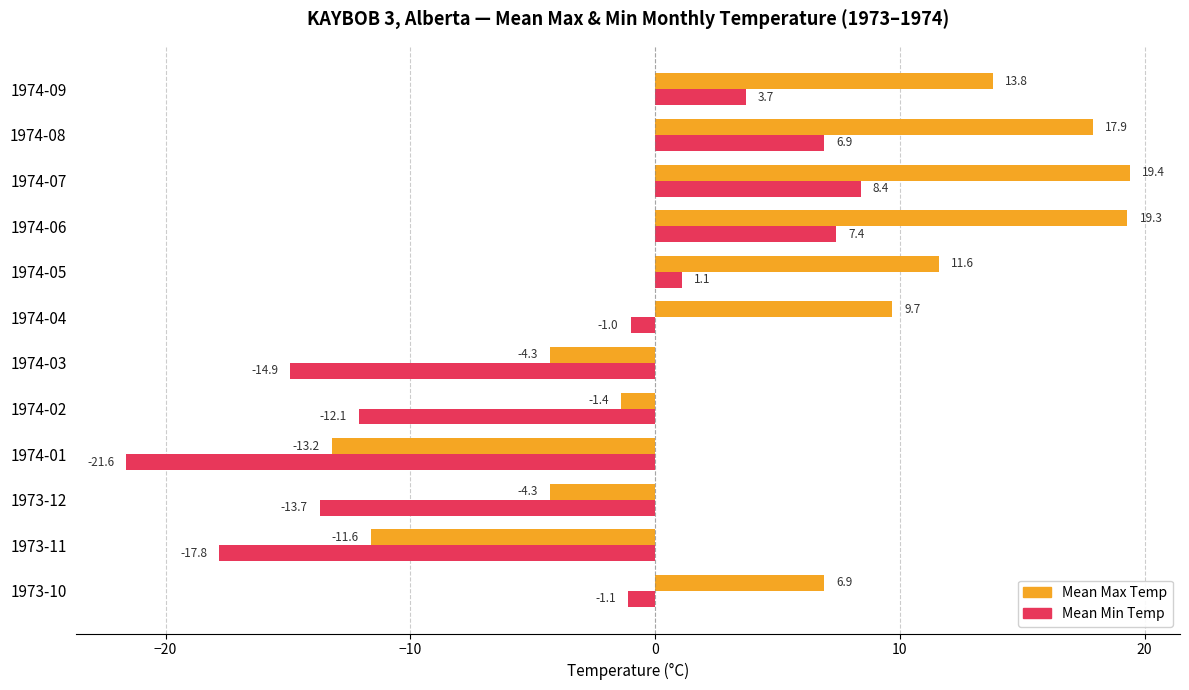

Which series has the largest range (max minus min)?

Mean Max Temp